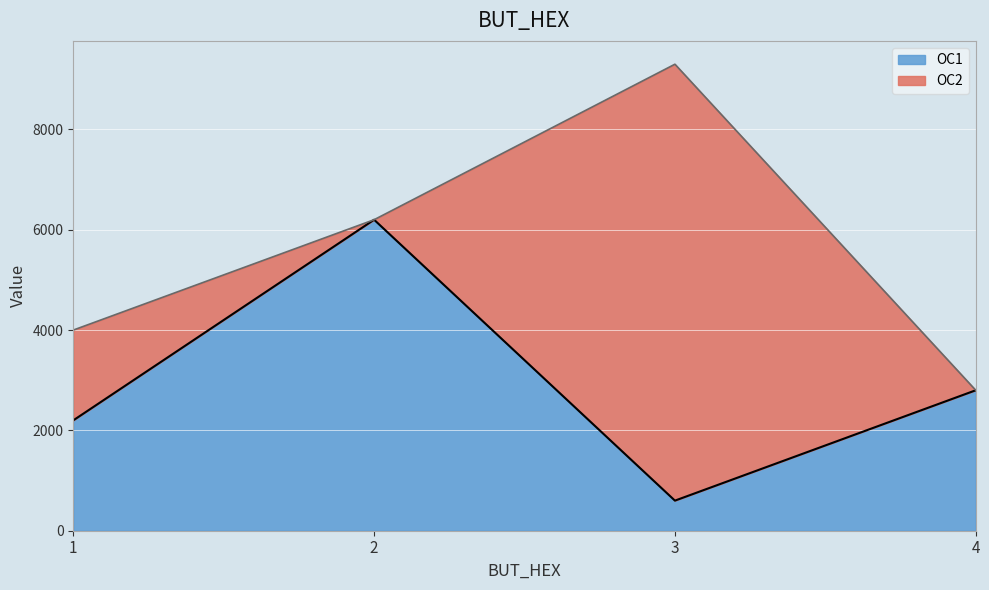

At which category is the sum across all series the highest?

3